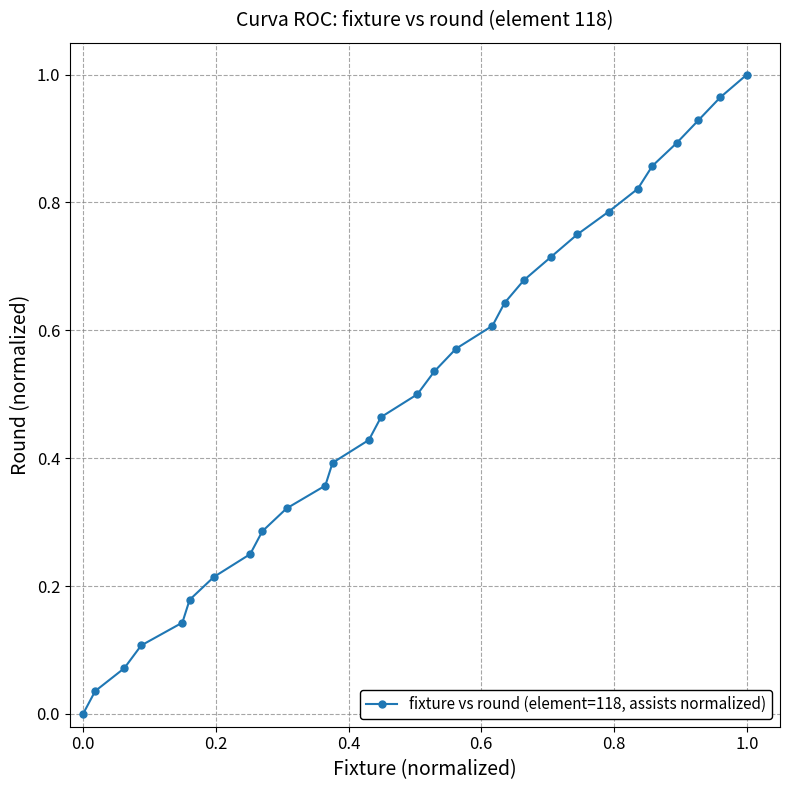

True or false: the data has more than 1 interior local peaks.

False